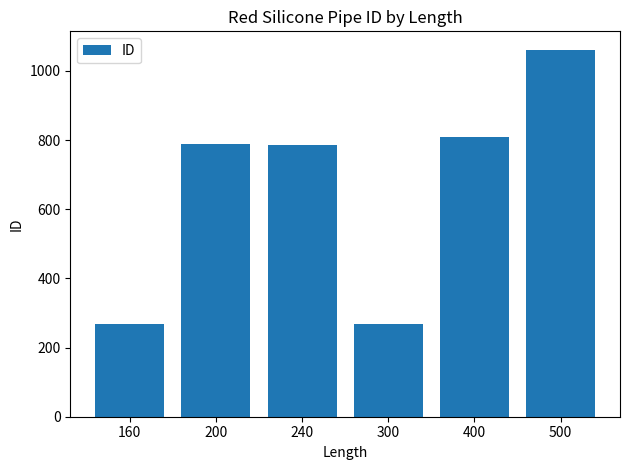

Count the number of data series in this chart.

1